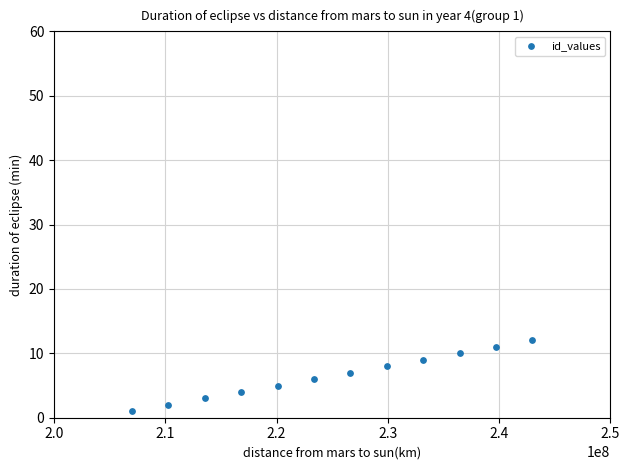

What is the range of Y values (max minus min)?

11